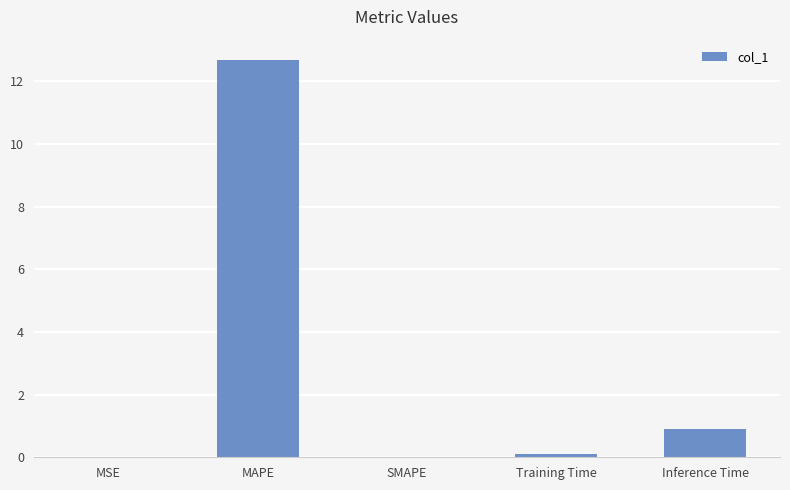

Which category has the highest value across all series?

MAPE